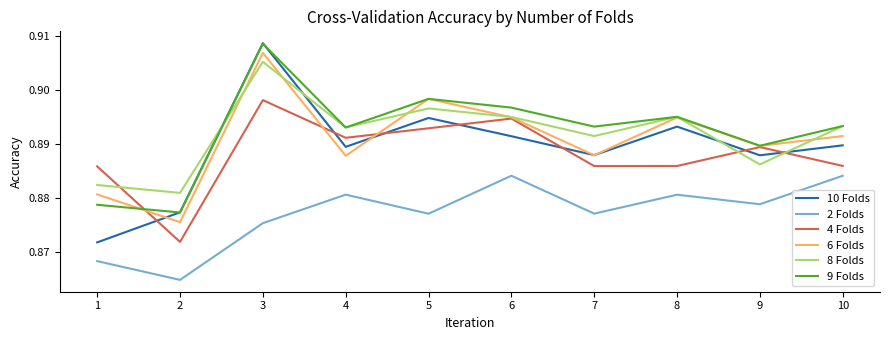

What is the total value across all series at 8?

5.3